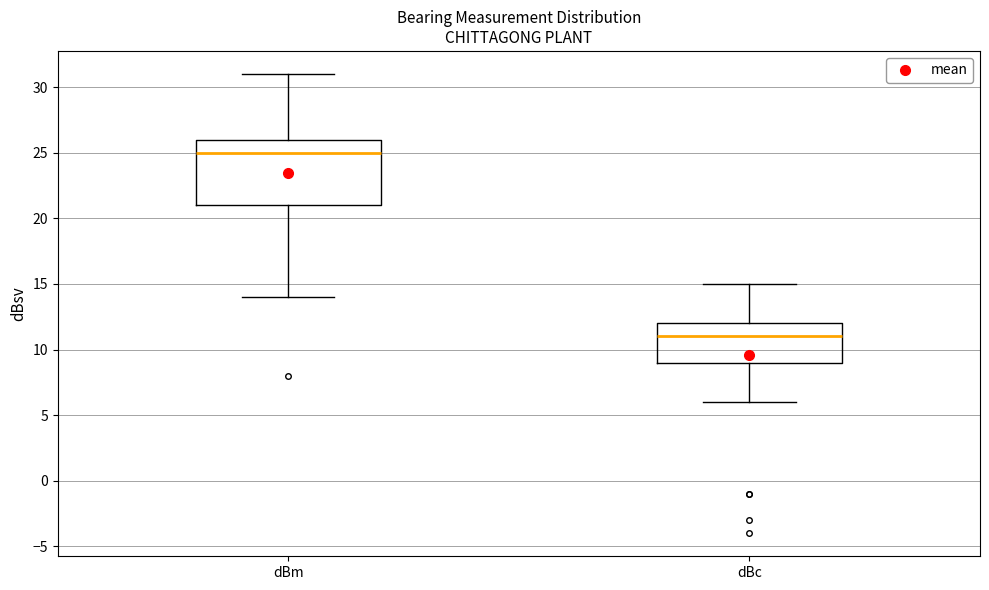

Where does the lower whisker of the box for dBc end on the y-axis? The values are not printed on the chart, so give them approximately, as read against the axis.

6